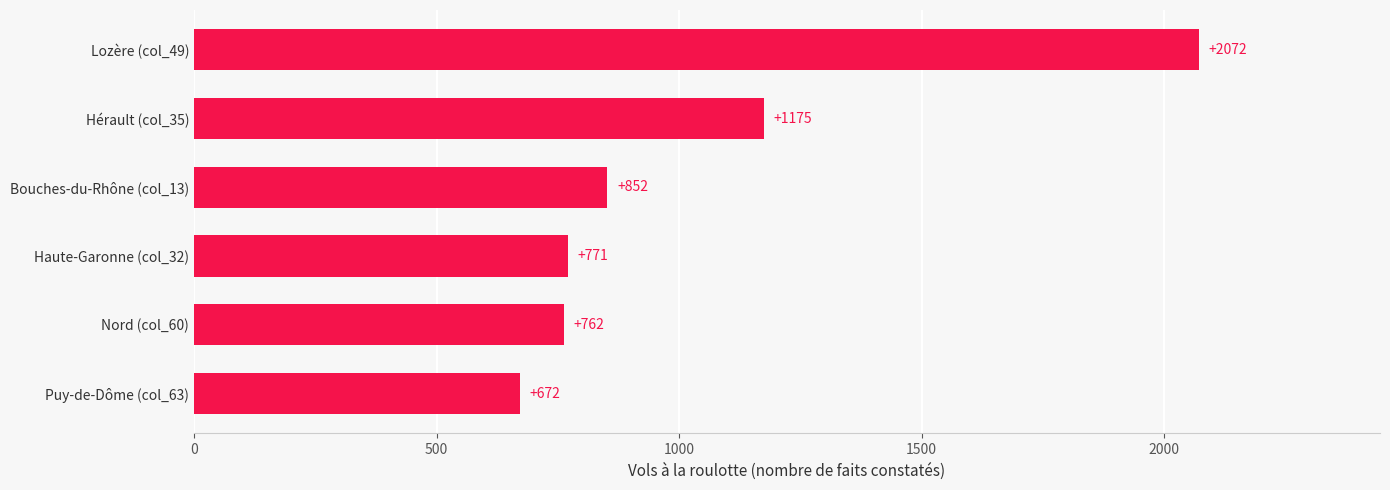

True or false: the data shows 666 at Hérault (col_35).

False